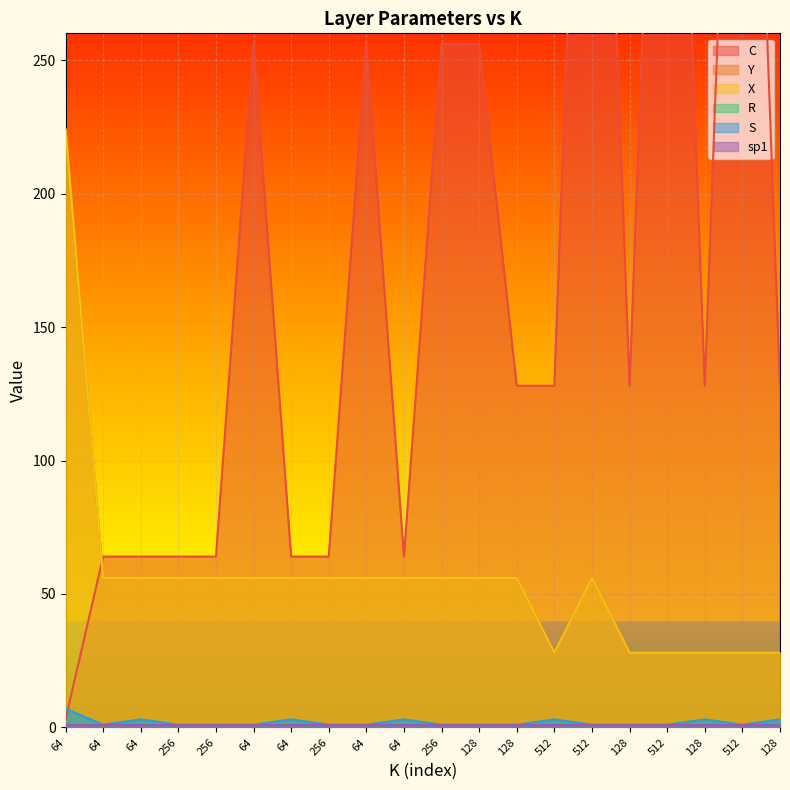

Which series has the widest spread of values?

C